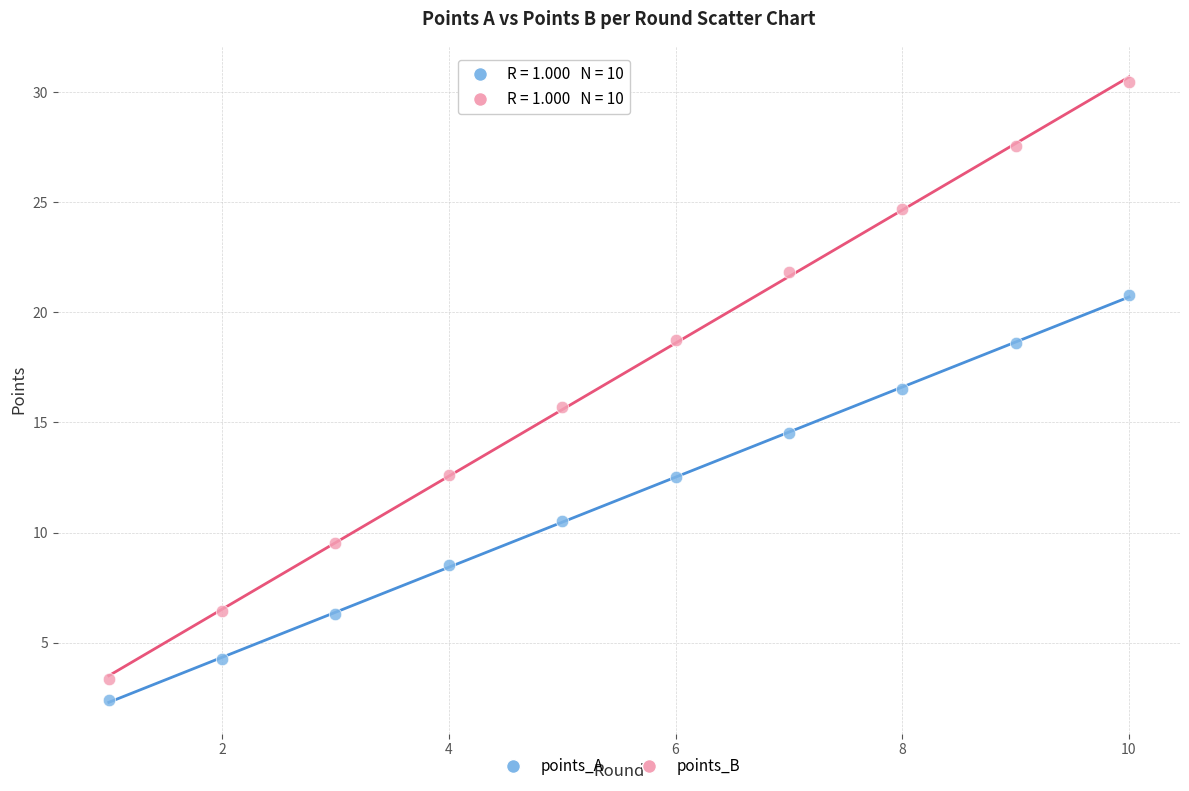

Which series has the largest Y range (max minus min)?

points_B